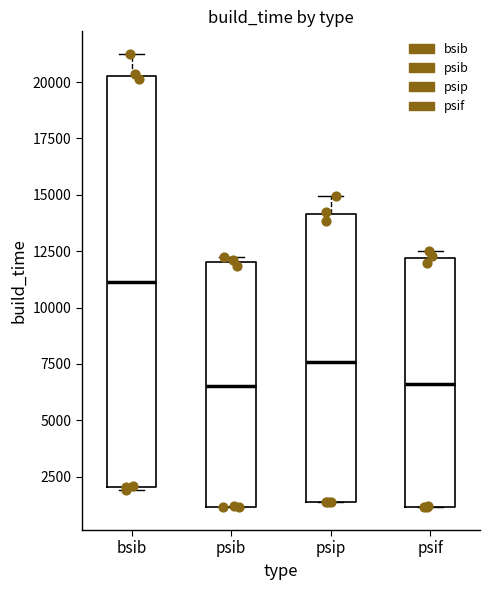

Where is the upper edge of the box for psif on the y-axis? The values are not printed on the chart, so give them approximately, as read against the axis.

12000